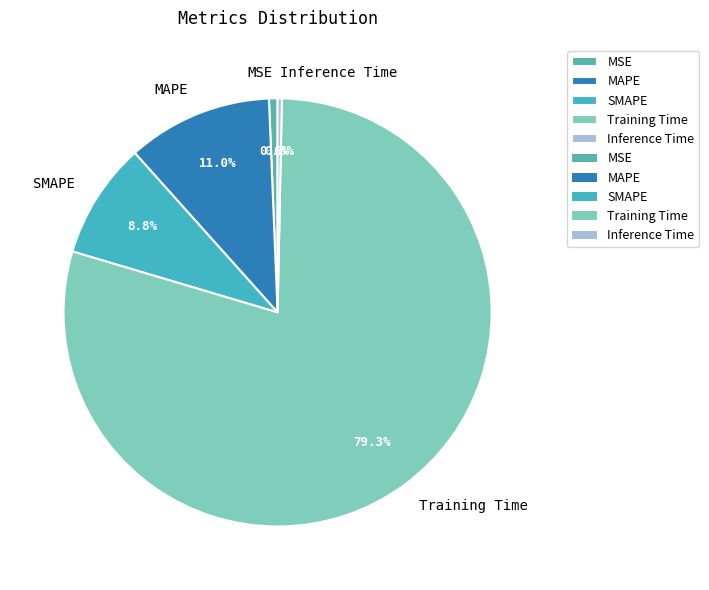

How many slices are in this pie chart?

5